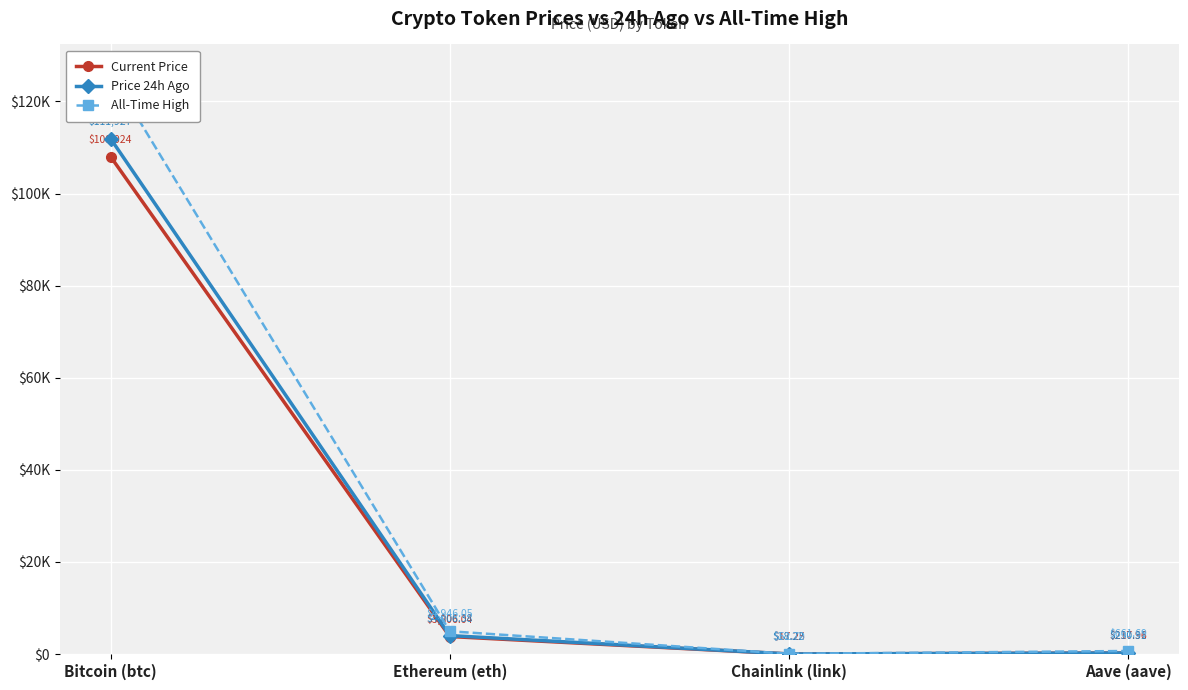

Does the chart display data point markers on the line(s)?

Yes